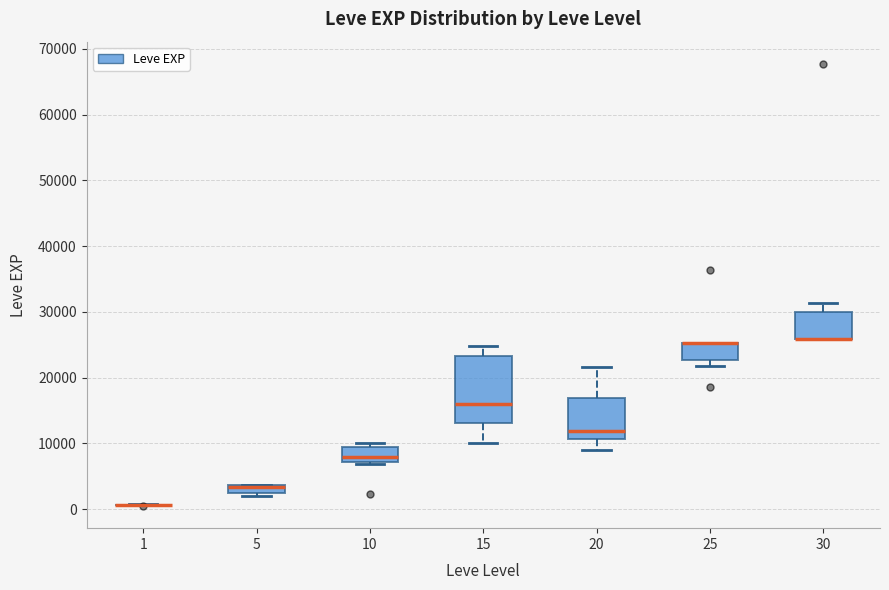

Where does the median line of the box at x = 10 sit on the y-axis? The values are not printed on the chart, so give them approximately, as read against the axis.

8000